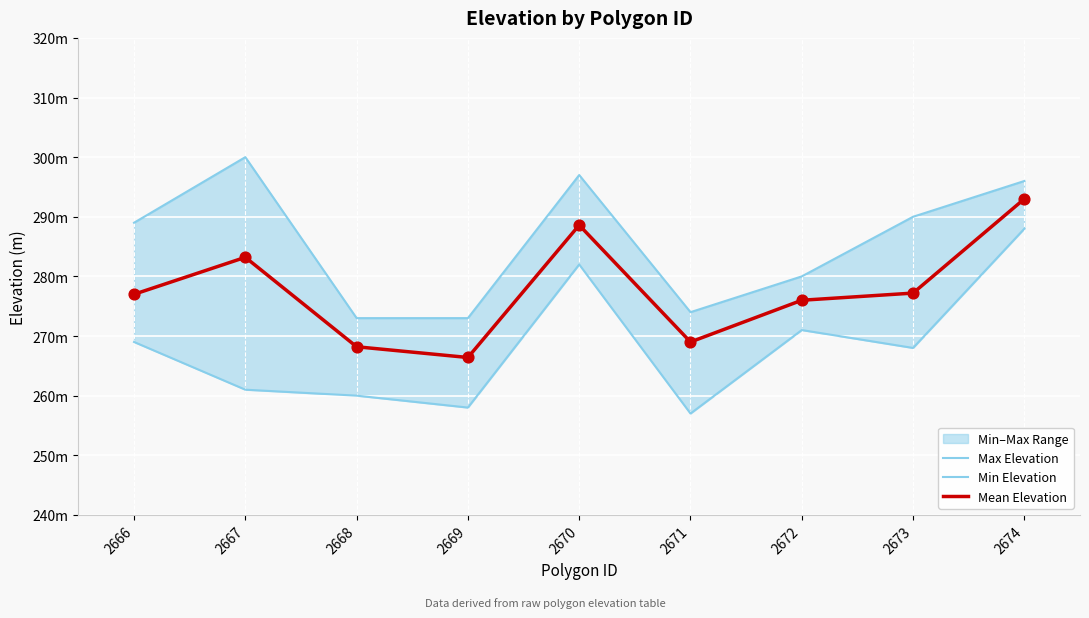

Which series reaches the minimum Y coordinate?

Min Elevation